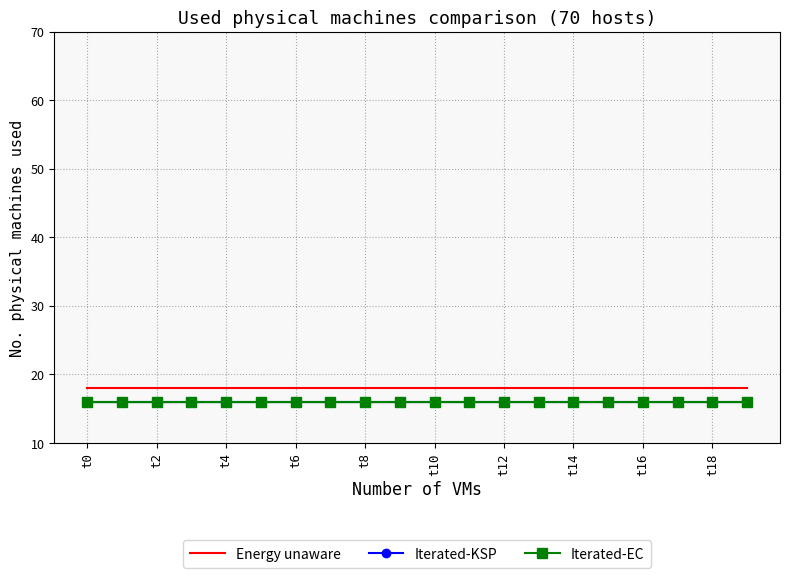

What are all the series names shown in the legend?

Energy unaware, Iterated-KSP, Iterated-EC